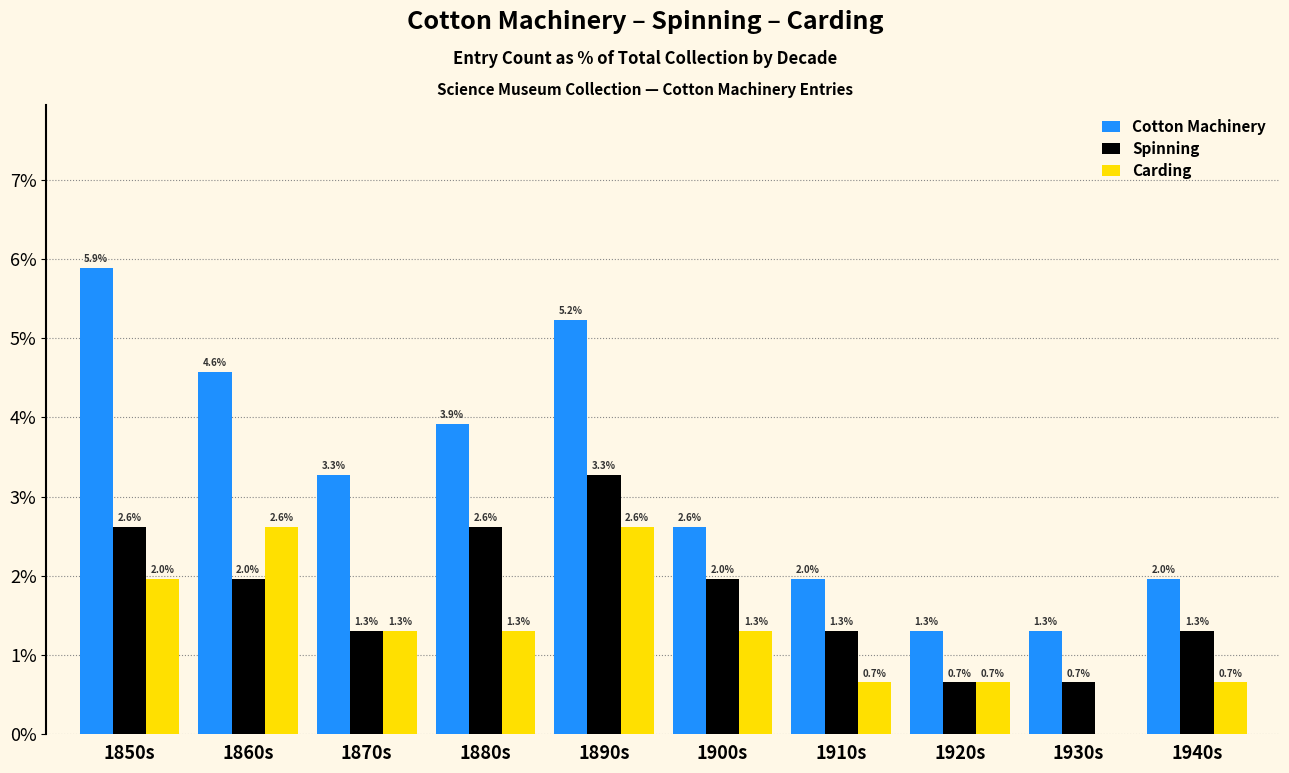

Reading left to right, transcribe all the data shown in this chart.

Cotton Machinery: 5.9	4.6	3.3	3.9	5.2	2.6	2.0	1.3	1.3	2.0
Spinning: 2.6	2.0	1.3	2.6	3.3	2.0	1.3	0.7	0.7	1.3
Carding: 2.0	2.6	1.3	1.3	2.6	1.3	0.7	0.7	0.0	0.7